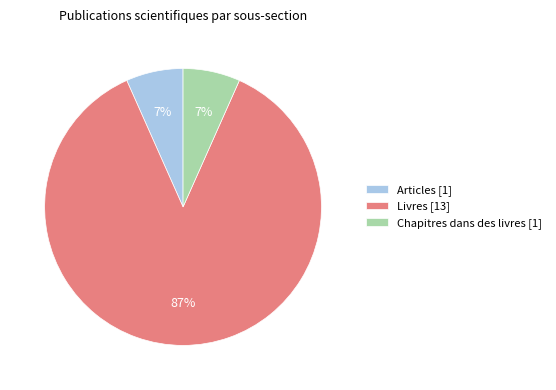

Which has a higher value, Articles or Livres?

Livres